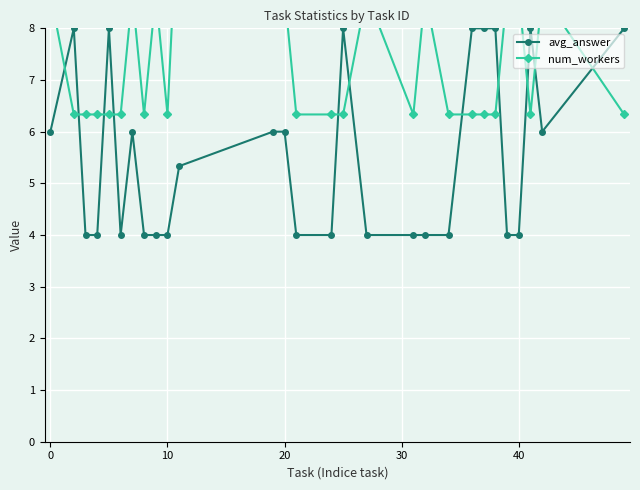

What is the sum of all avg_answer values?

155.3